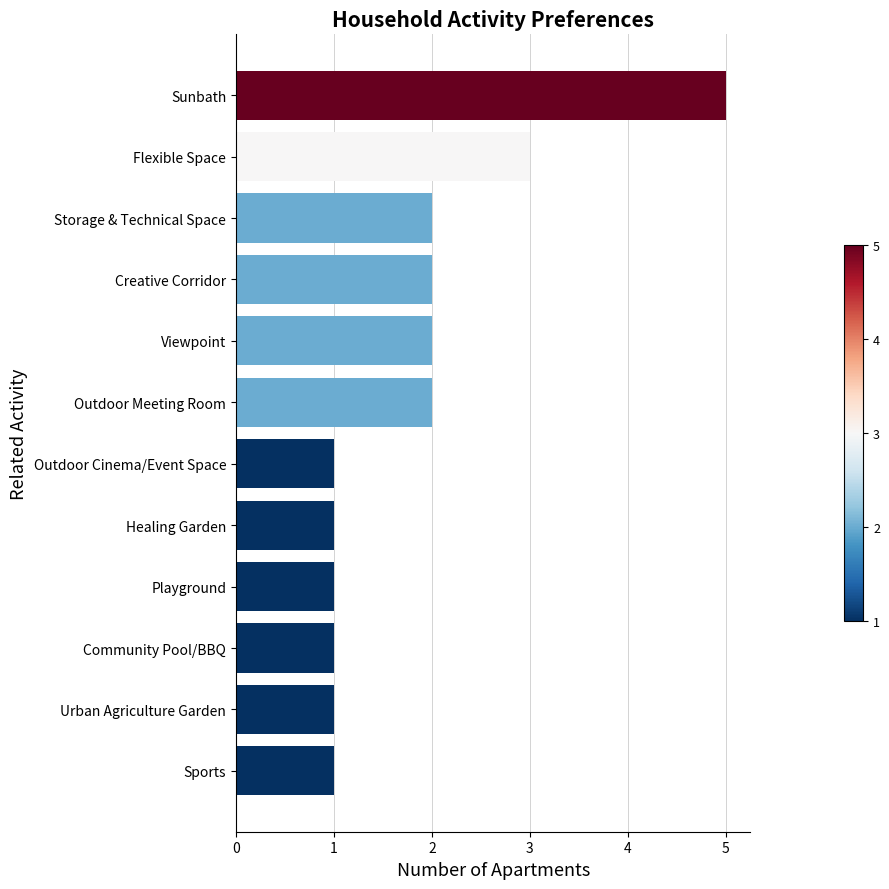

Reading bottom to top, transcribe all the data shown in this chart.

Sports=1	Urban Agriculture Garden=1	Community Pool/BBQ=1	Playground=1	Healing Garden=1	Outdoor Cinema/Event Space=1	Outdoor Meeting Room=2	Viewpoint=2	Creative Corridor=2	Storage & Technical Space=2	Flexible Space=3	Sunbath=5